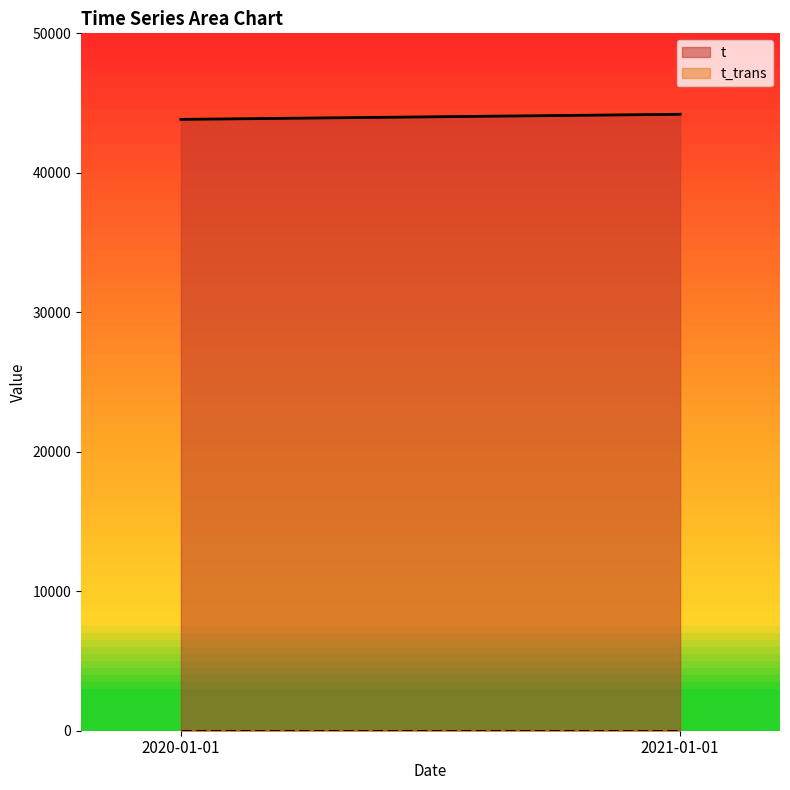

True or false: t_trans has a value of 0 at 2021-01-01.

True